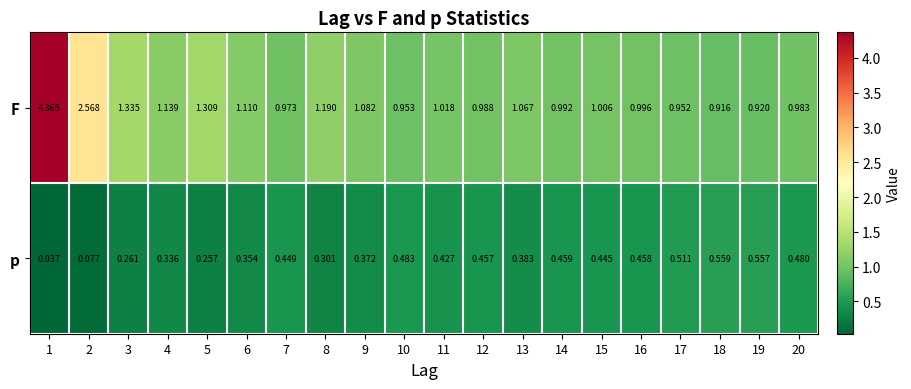

Rank the series at 5 from lowest to highest value.

p, F